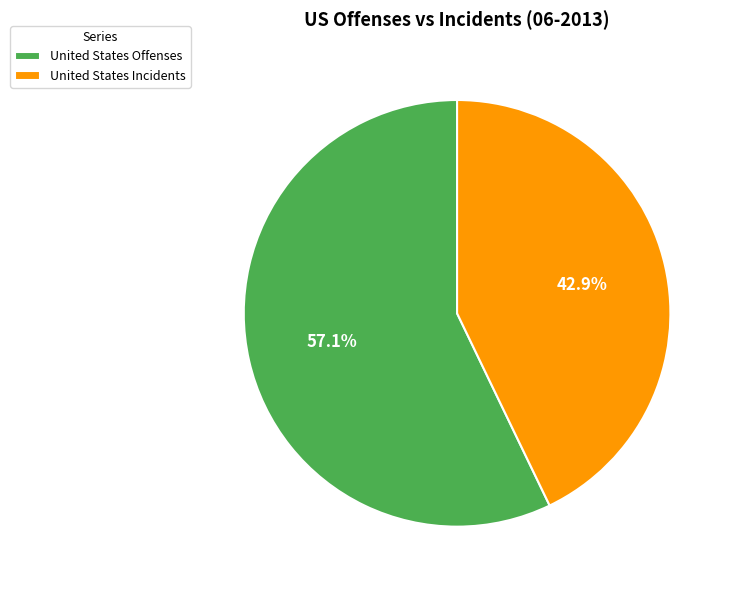

Rank the categories by value from highest to lowest.

United States Offenses, United States Incidents